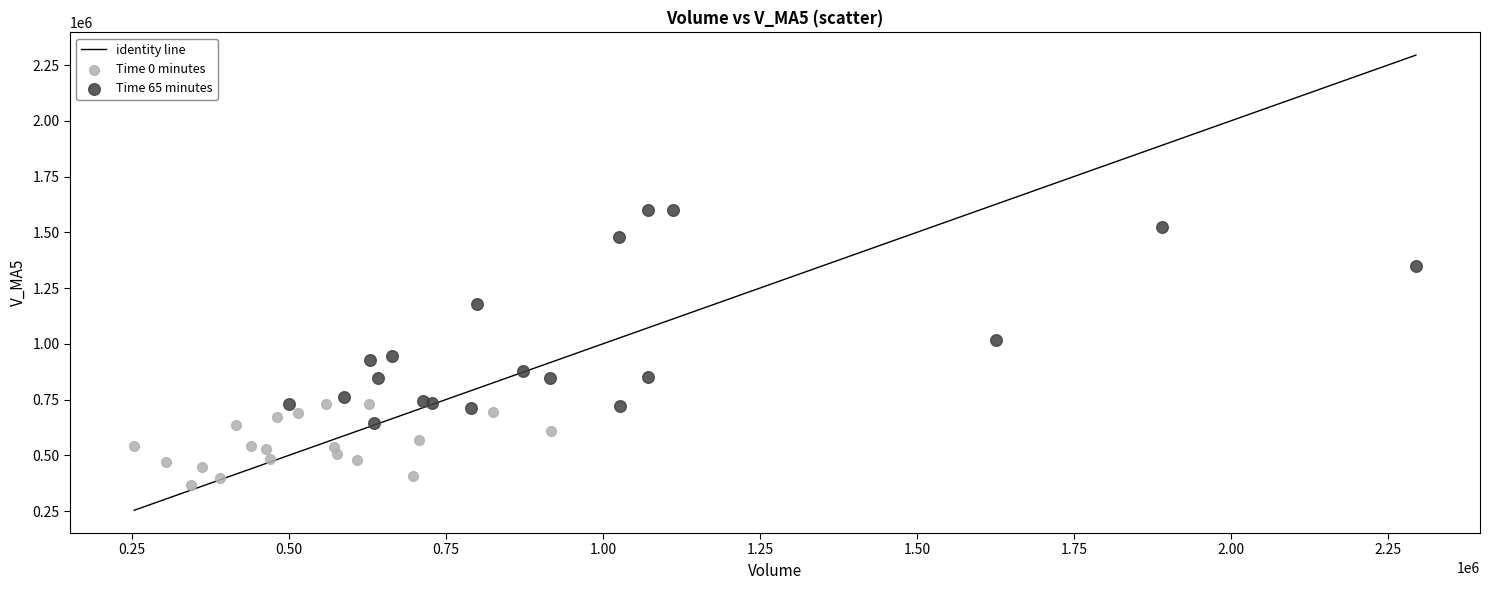

Which series reaches the maximum Y coordinate?

Time 65 minutes